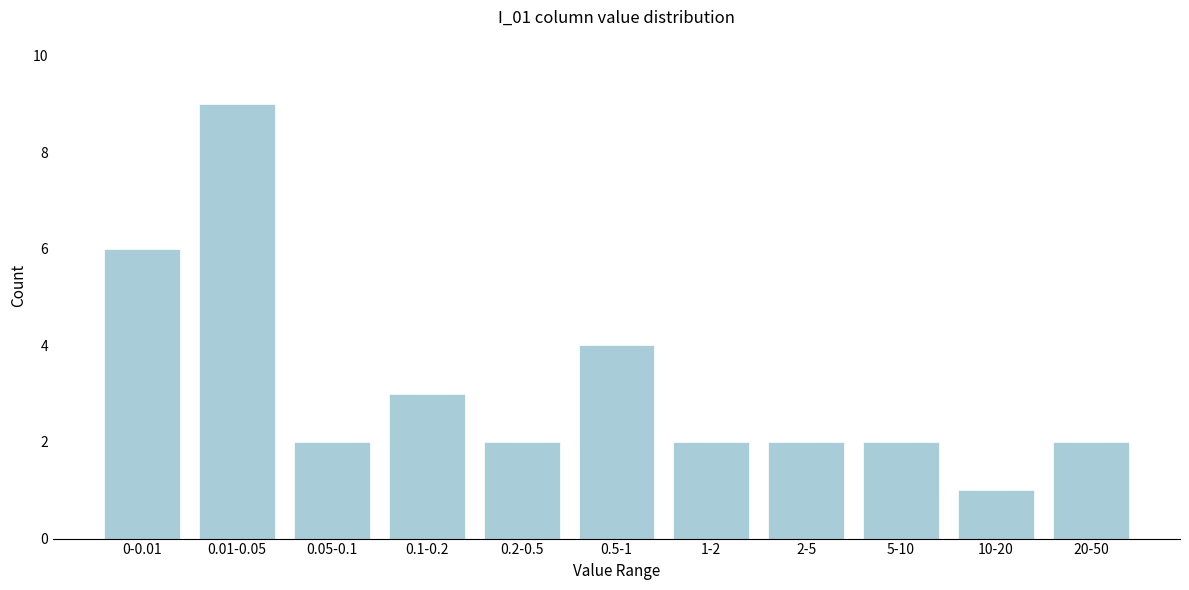

Reading right to left, what are all the values shown in this chart?

2	1	2	2	2	4	2	3	2	9	6